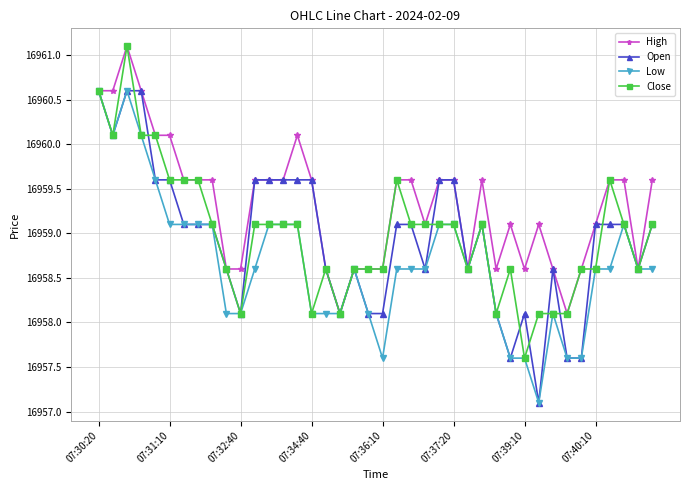

True or false: Low has more than 0 points higher than both neighbors.

True